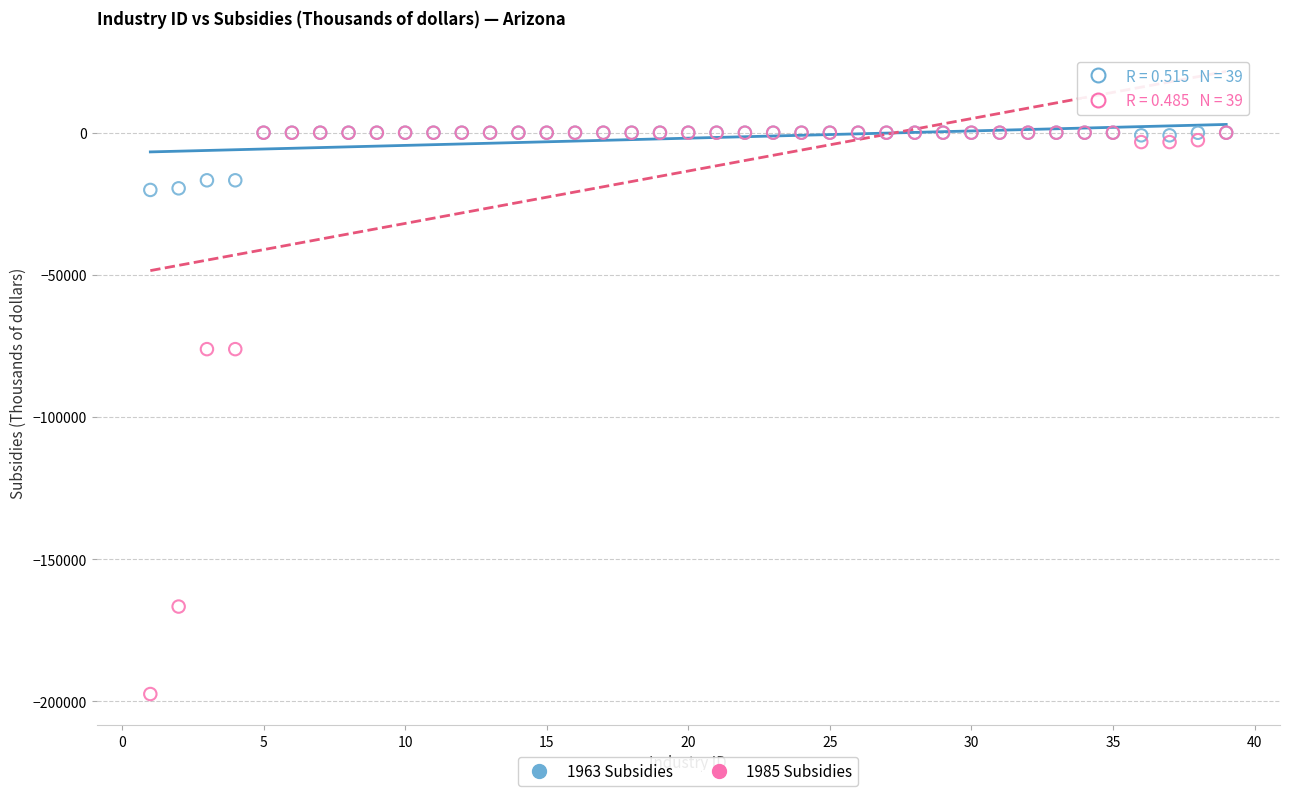

Which series has the largest Y range (max minus min)?

1985 Subsidies